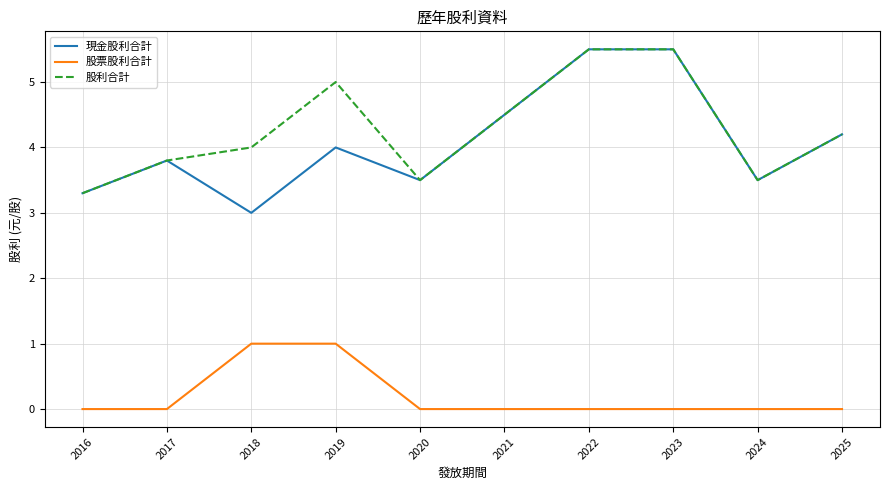

The 股利合計 series shows 7.8 at 2019. True or false?

False